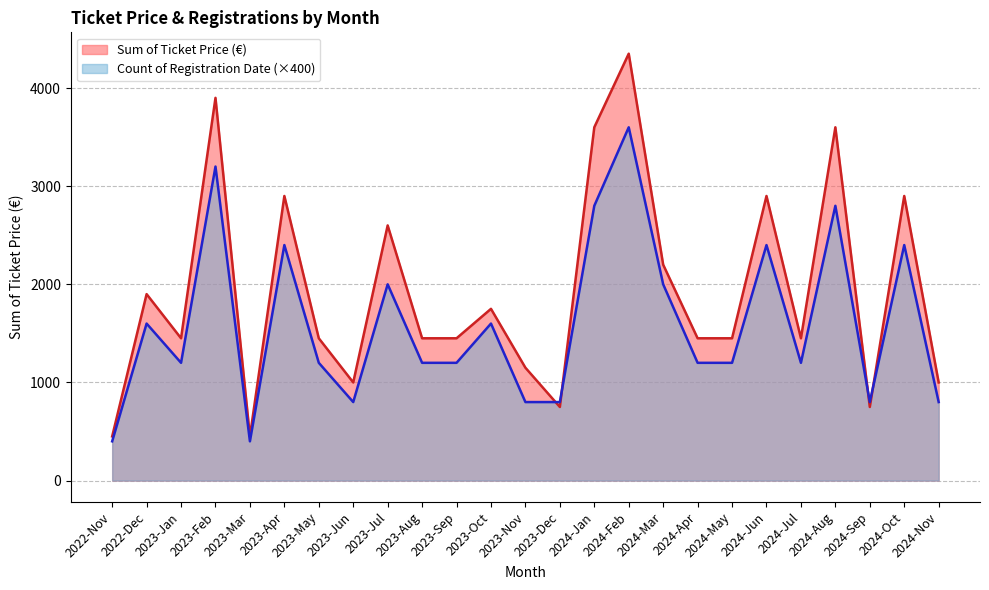

List the series in order of their peak value, lowest first.

Count of Registration Date (×400), Sum of Ticket Price (€)